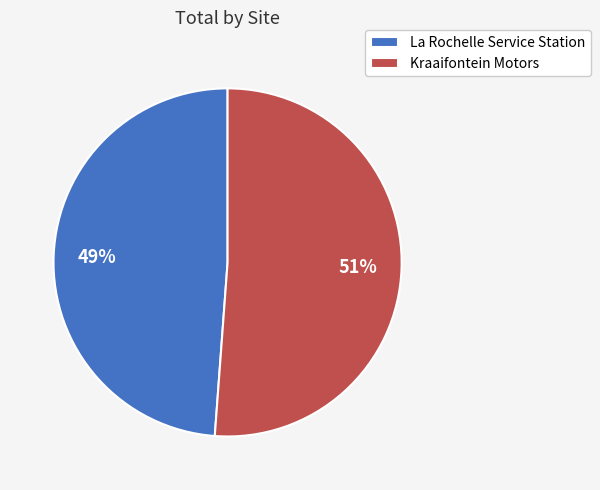

True or false: La Rochelle Service Station accounts for 49% of the total.

True